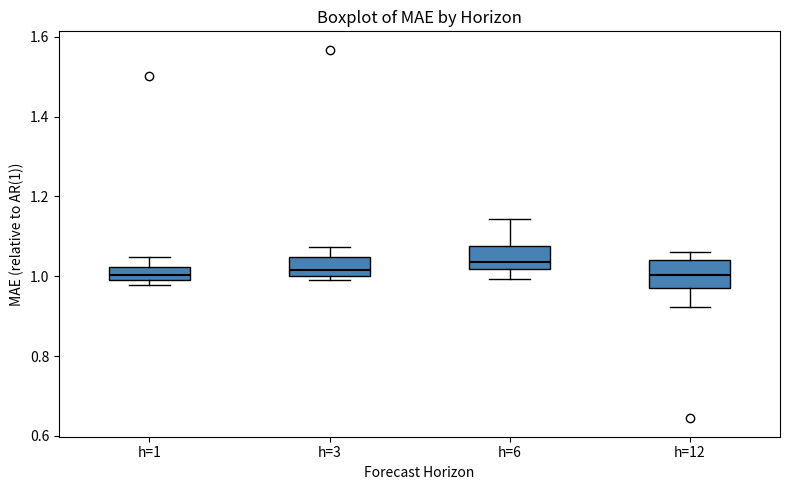

Where does the upper whisker of the box for h=3 end on the y-axis? The values are not printed on the chart, so give them approximately, as read against the axis.

1.08